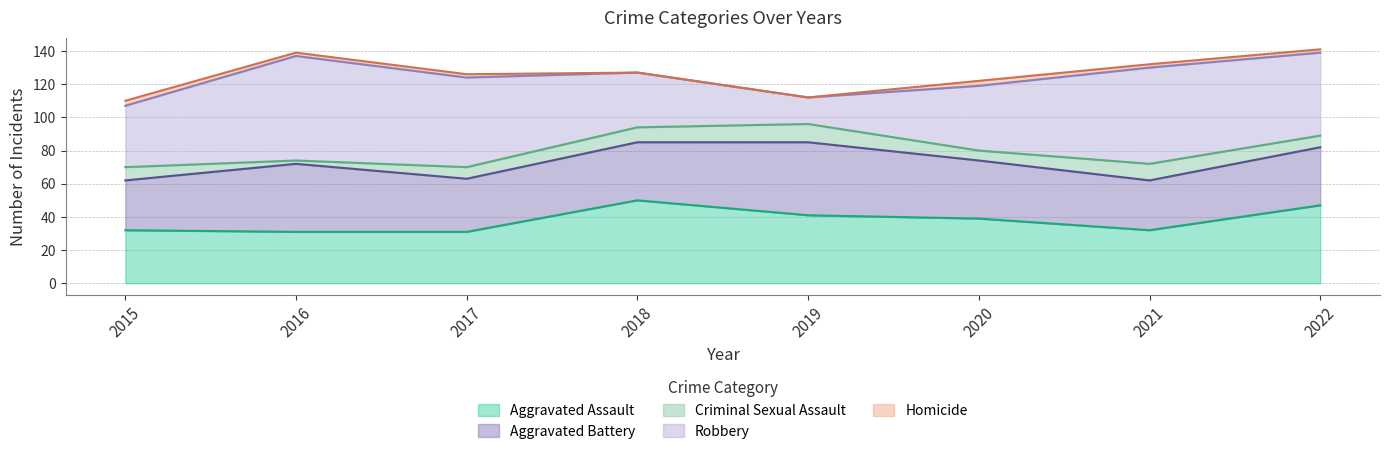

Reading right to left, transcribe all the data shown in this chart.

Aggravated Assault: 2022=47	2021=32	2020=39	2019=41	2018=50	2017=31	2016=31	2015=32
Aggravated Battery: 2022=35	2021=30	2020=35	2019=44	2018=35	2017=32	2016=41	2015=30
Criminal Sexual Assault: 2022=7	2021=10	2020=6	2019=11	2018=9	2017=7	2016=2	2015=8
Robbery: 2022=50	2021=58	2020=39	2019=16	2018=33	2017=54	2016=63	2015=37
Homicide: 2022=2	2021=2	2020=3	2019=0	2018=0	2017=2	2016=2	2015=3